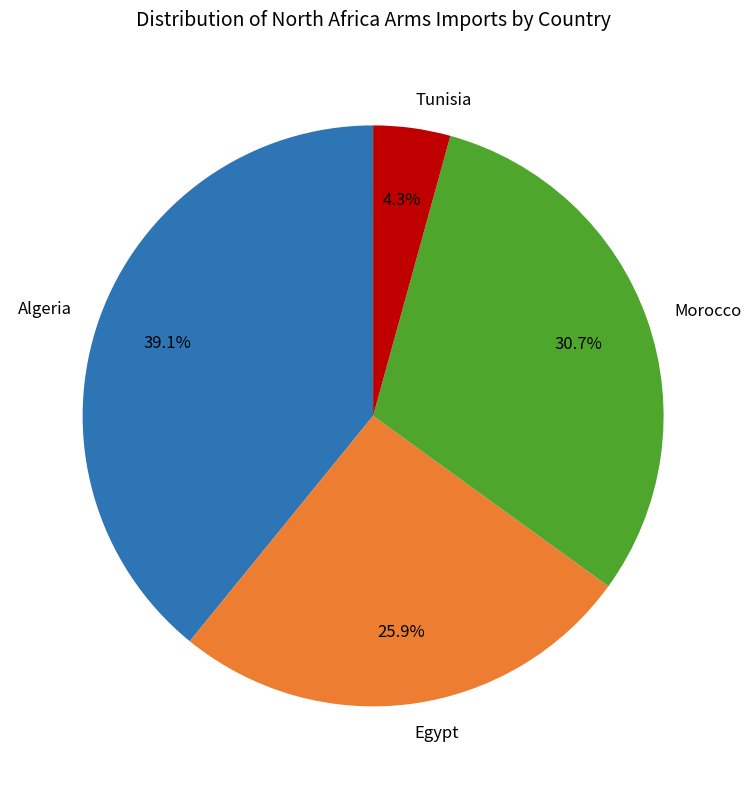

Which has a higher value, Egypt or Morocco?

Morocco